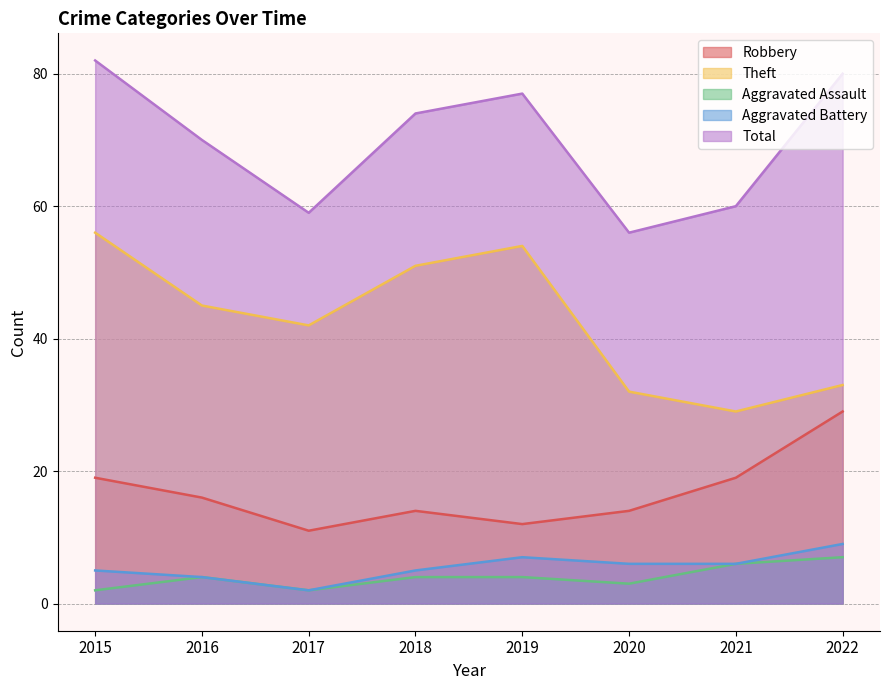

Which series has the largest range (max minus min)?

Theft